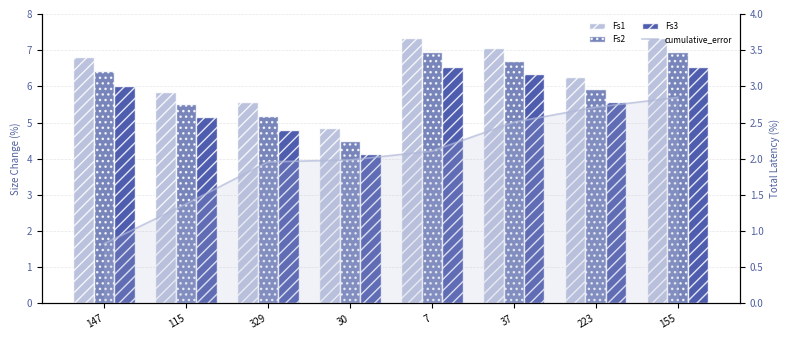

Is the value of Fs3 at 7 greater than the value of Fs2 at 147?

Yes